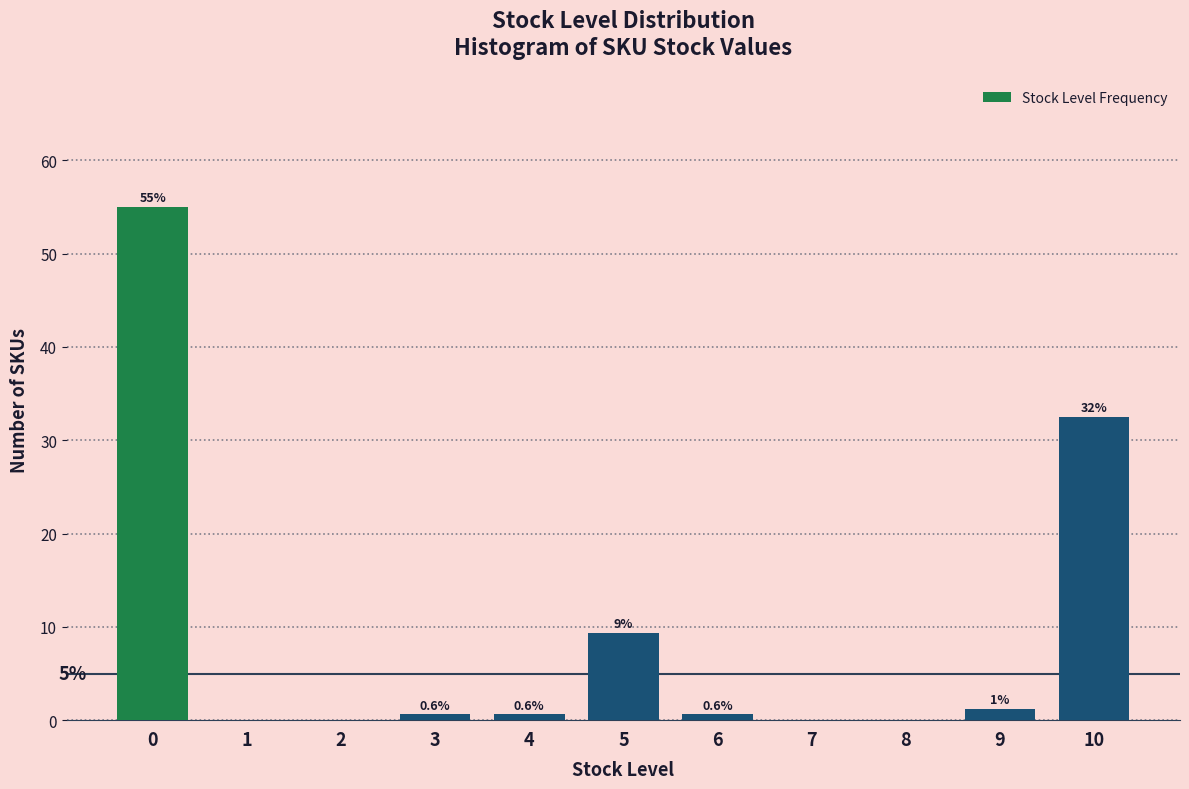

What is the greatest value displayed?

55.0